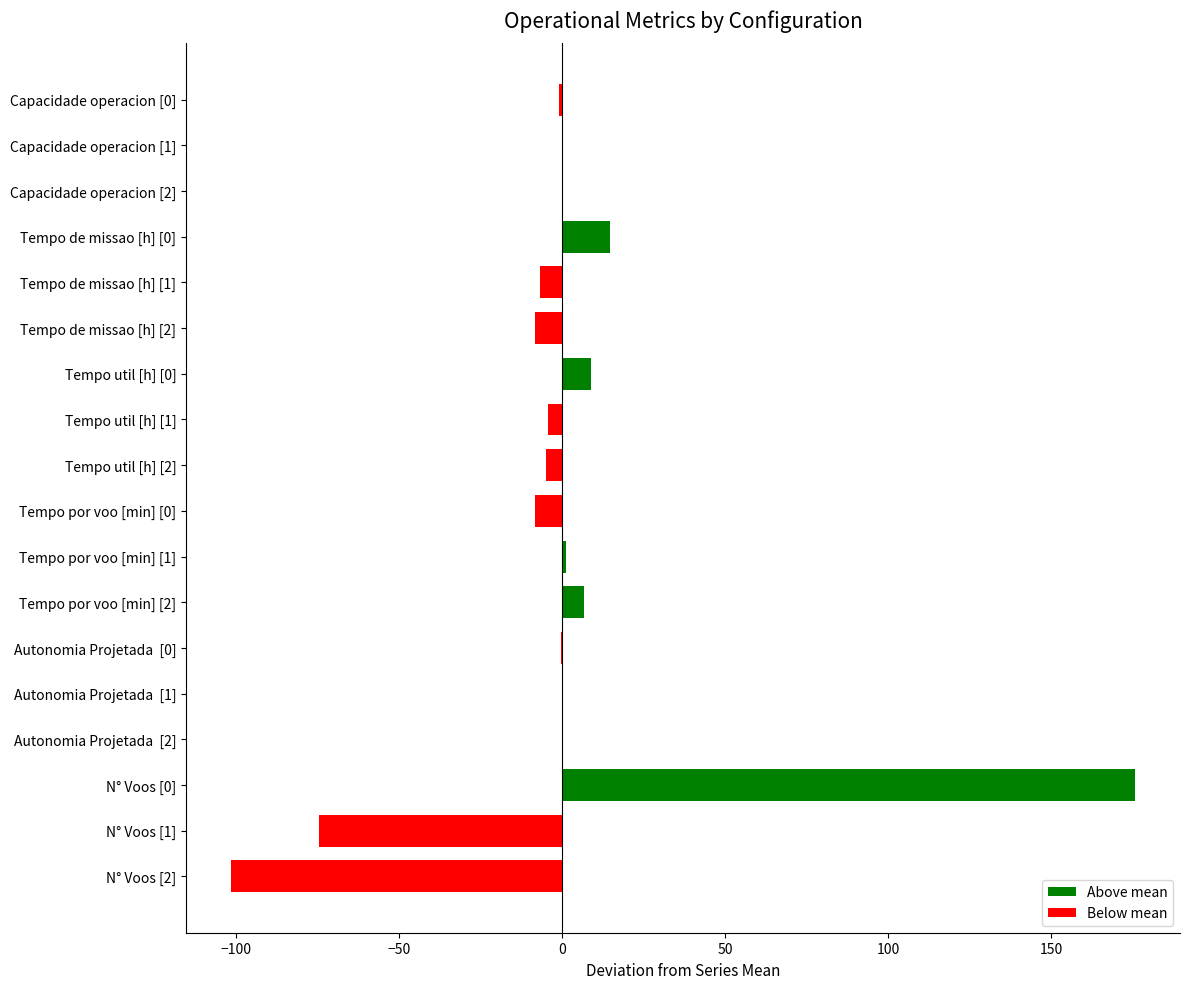

Which category has the highest value across all series?

N° Voos [0]